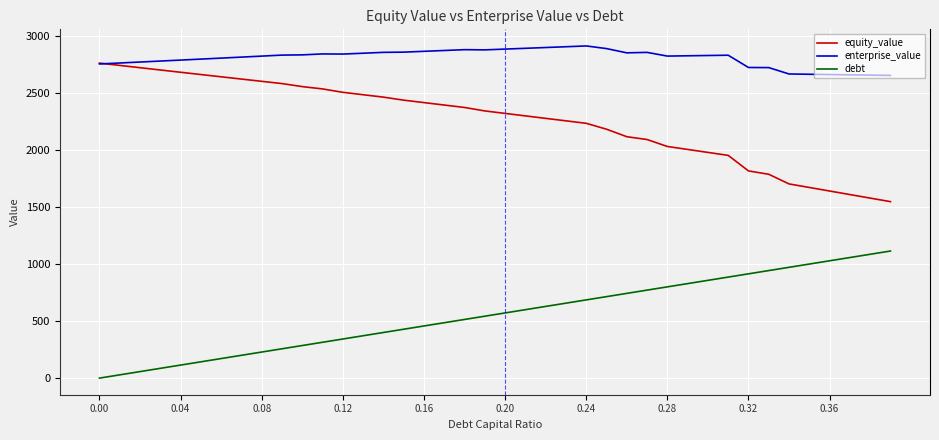

True or false: debt has more than 1 points higher than both neighbors.

False